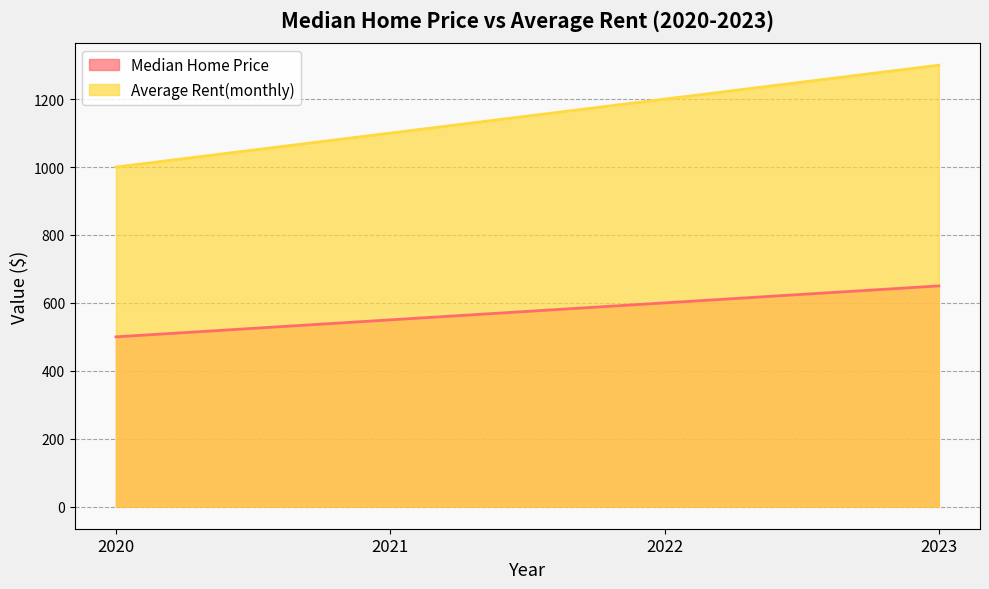

What is the value of the Median Home Price point at the 3rd from the left?

600